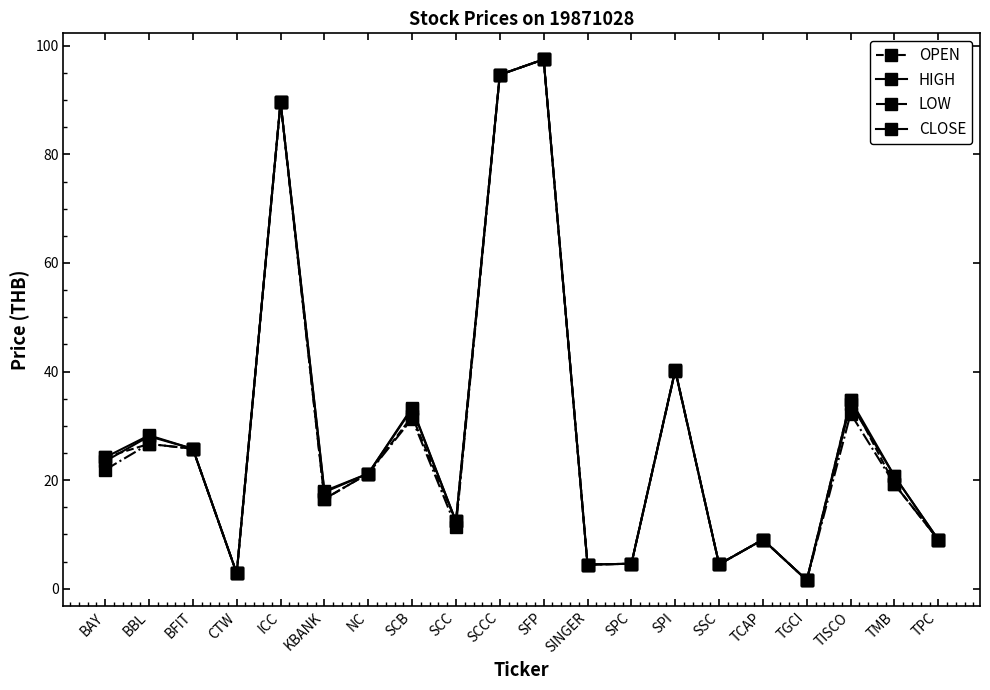

Rank the series by their average value, from lowest to highest.

LOW, OPEN, CLOSE, HIGH